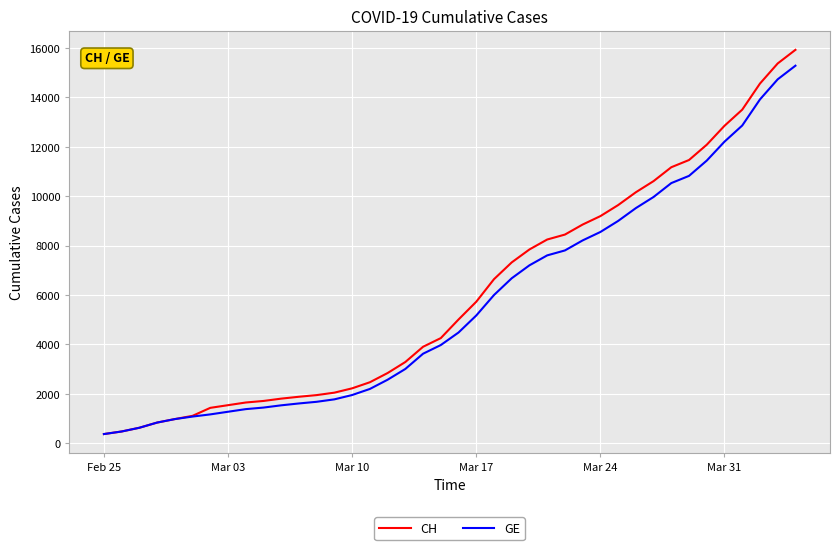

What are all the series names shown in the legend?

CH, GE